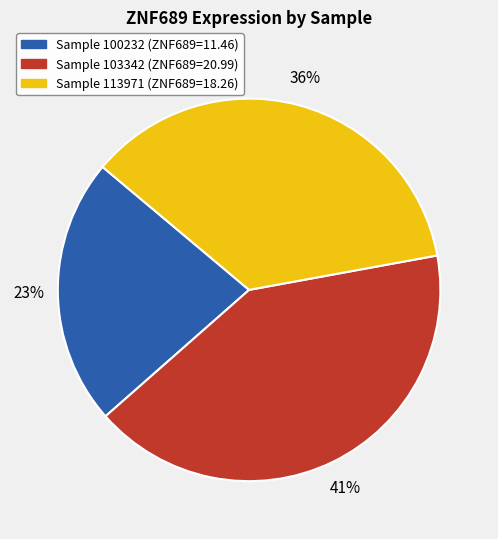

Does any single category account for the majority?

No